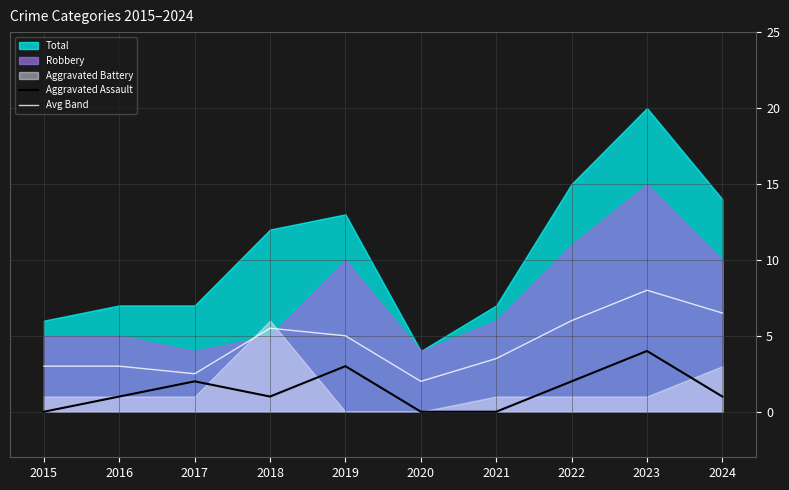

True or false: Aggravated Assault has a value of 7.0 at 2023.

False